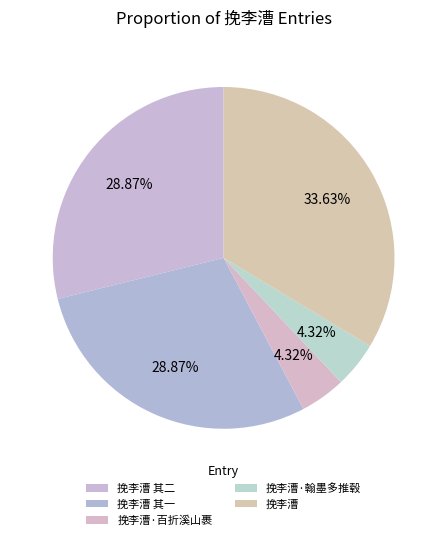

What percentage is the 挽李漕 其一 slice, to the nearest percent?

29%